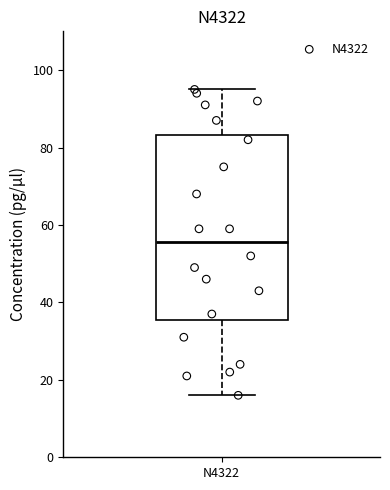

Where does the upper whisker of the box for N4322 end on the y-axis? The values are not printed on the chart, so give them approximately, as read against the axis.

96